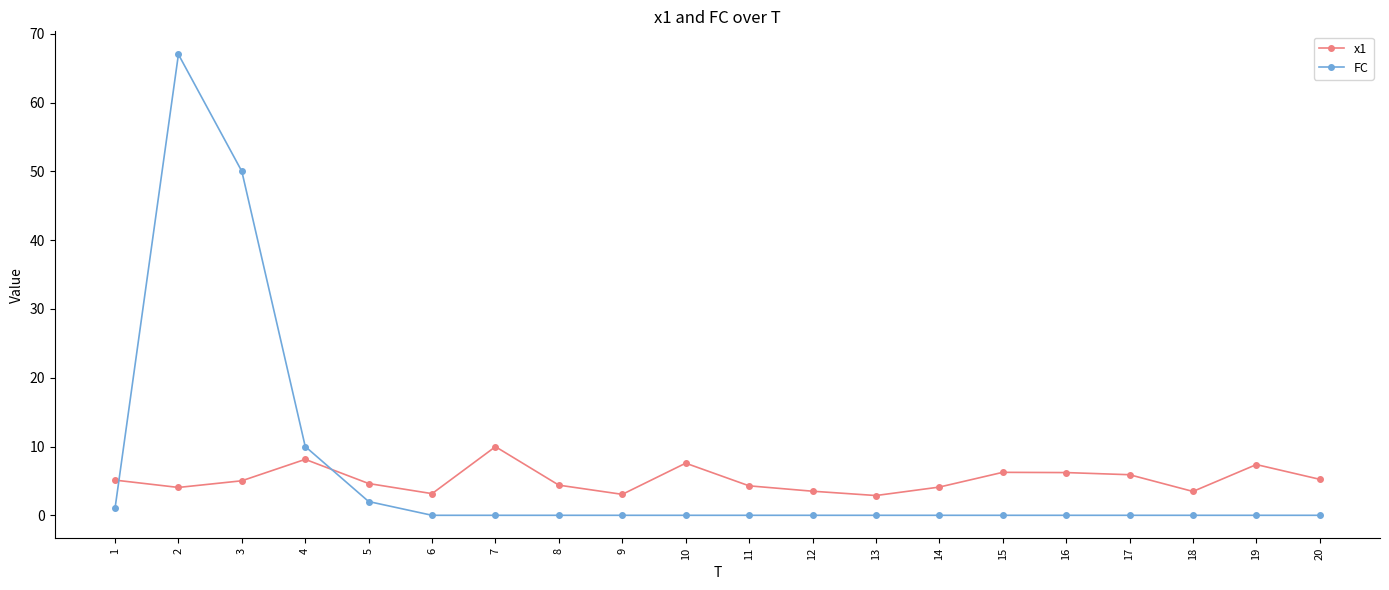

Does the chart have visible grid lines?

No